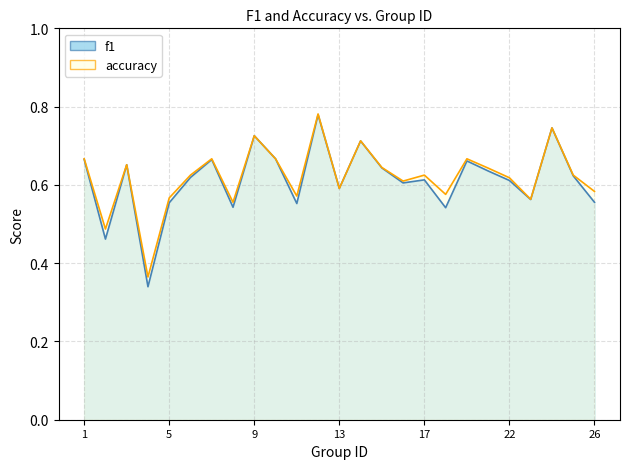

What is the value of the f1 point at the 21st from the left?

0.6